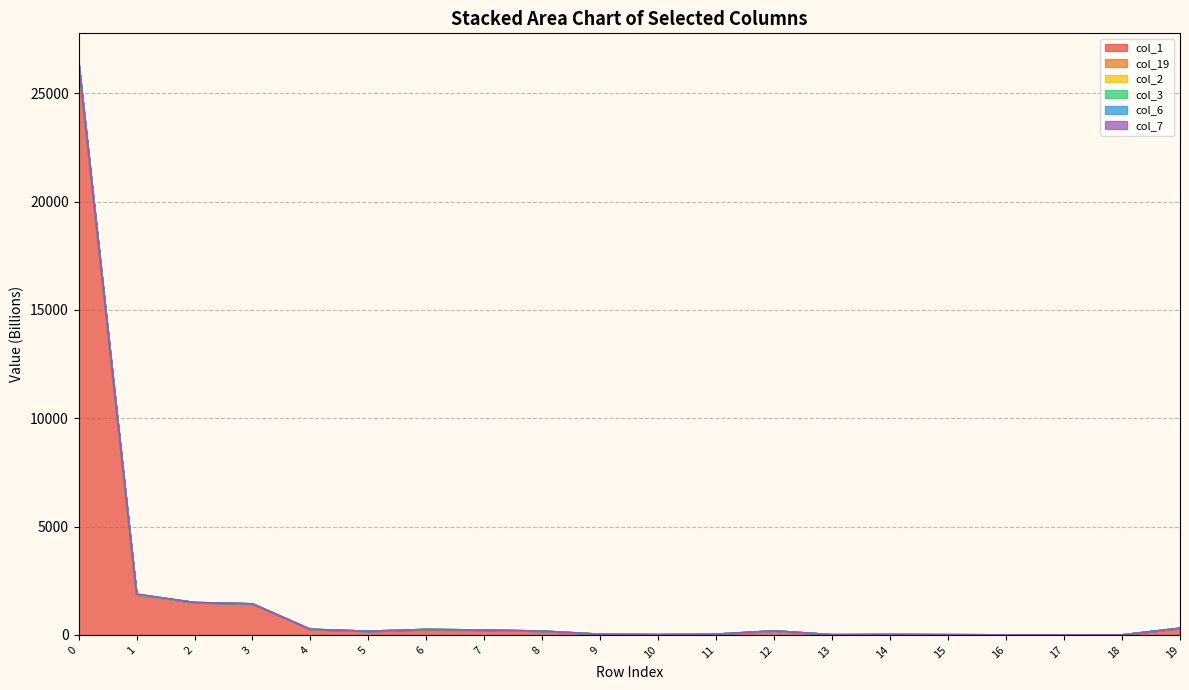

The value of col_3 at 6 is 252.4. True or false?

True